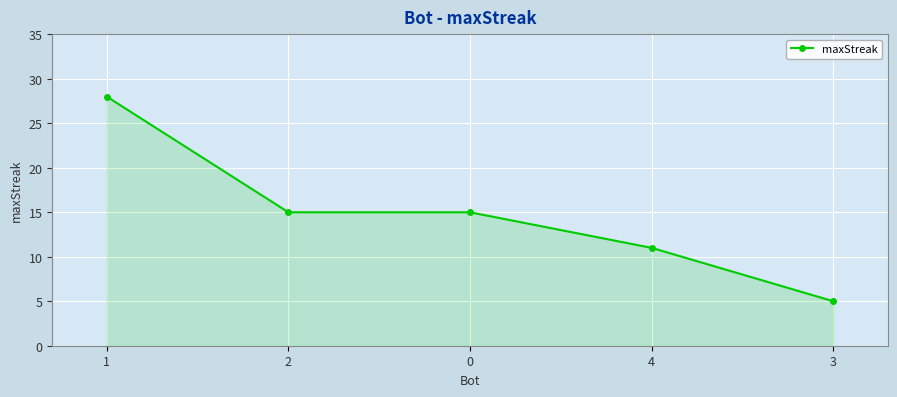

Is it true that the value at 2 is 15?

True